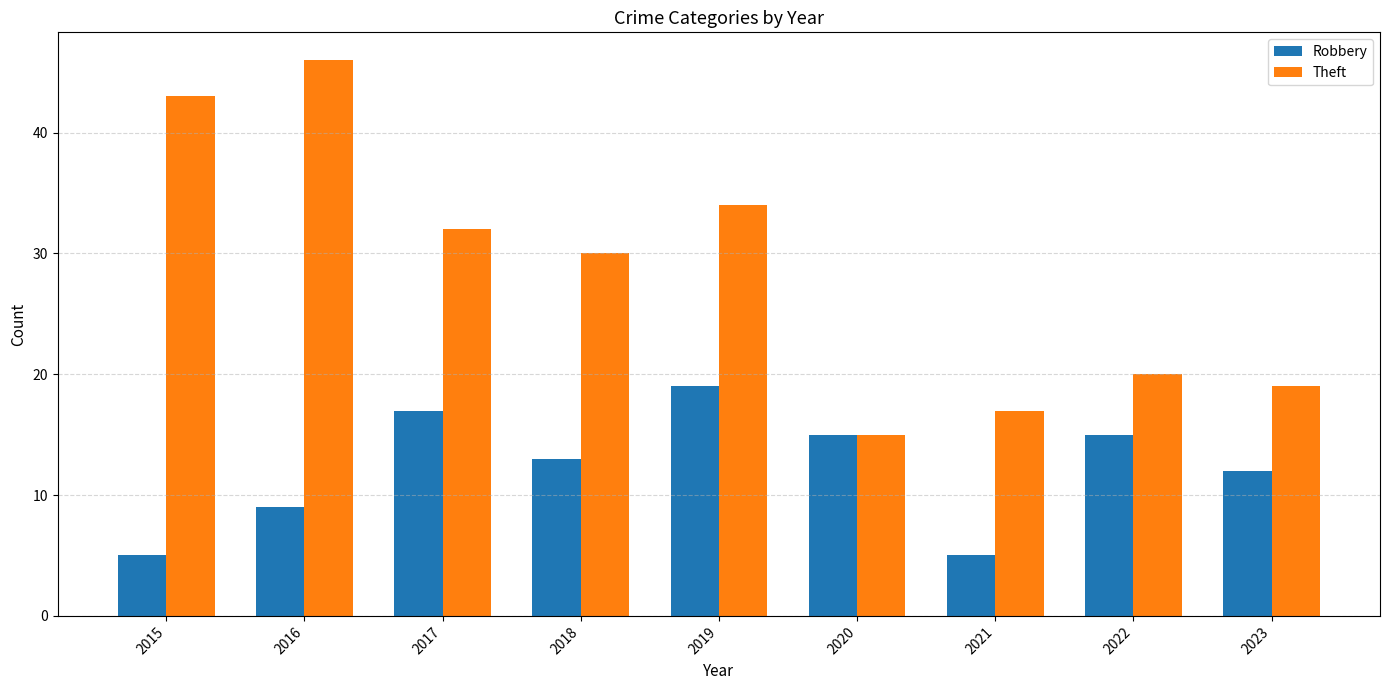

List the labels in order of Theft value, largest first.

2016, 2015, 2019, 2017, 2018, 2022, 2023, 2021, 2020